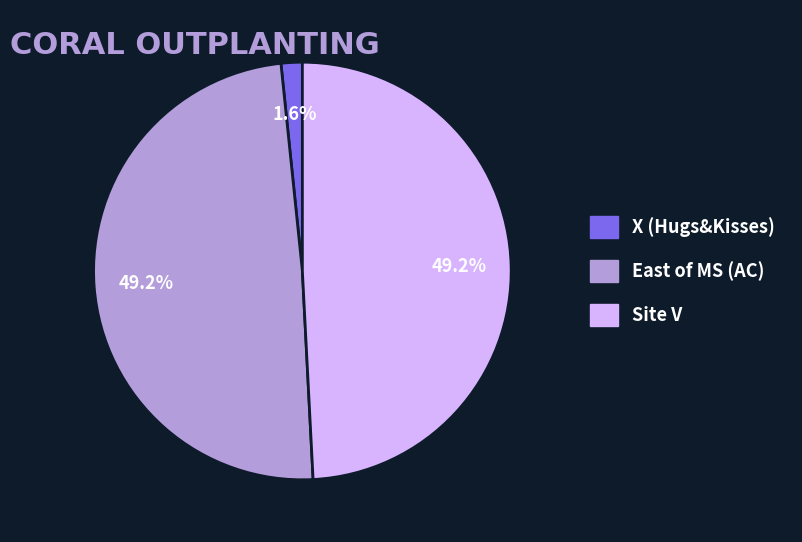

Is X (Hugs&Kisses) the majority of the pie?

No